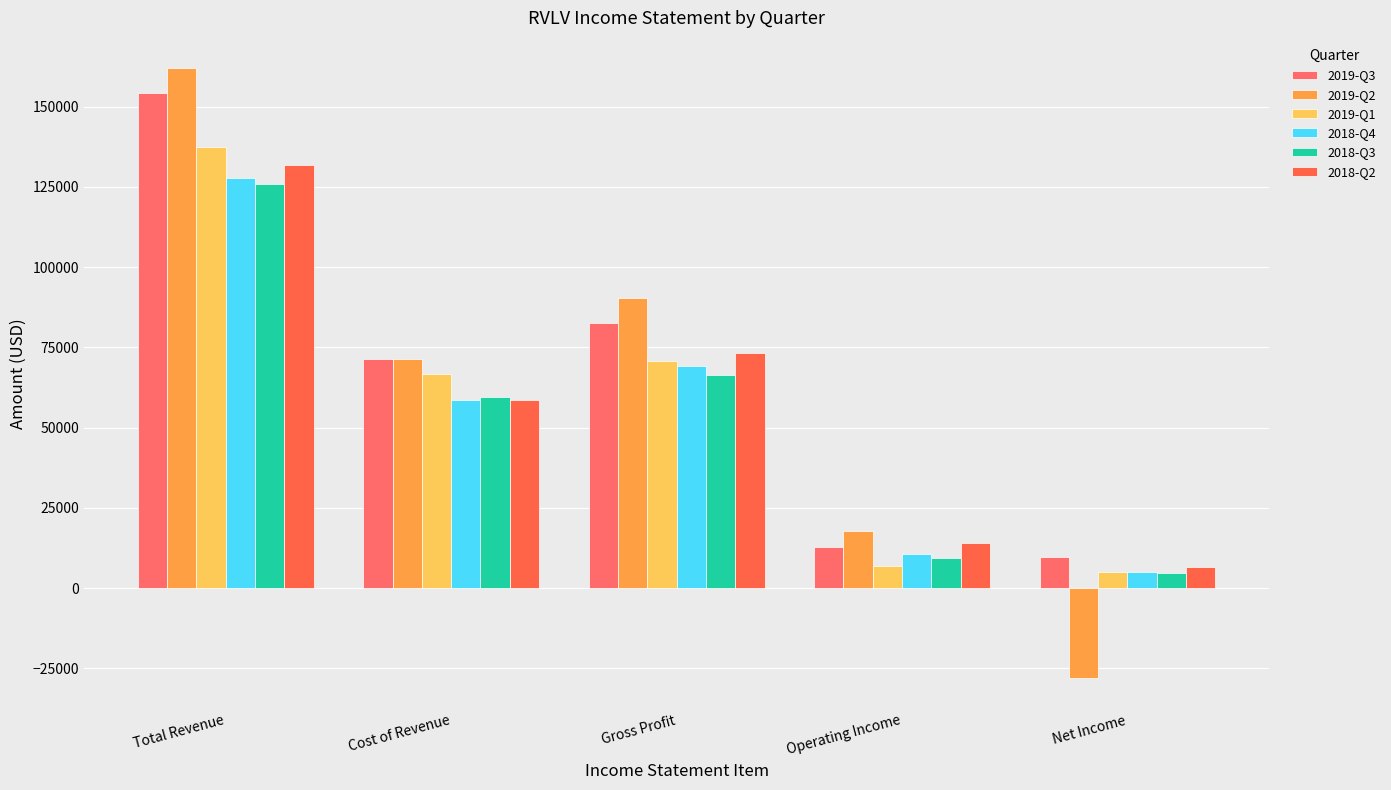

The 2018-Q4 series shows 58600 at Cost of Revenue. True or false?

True